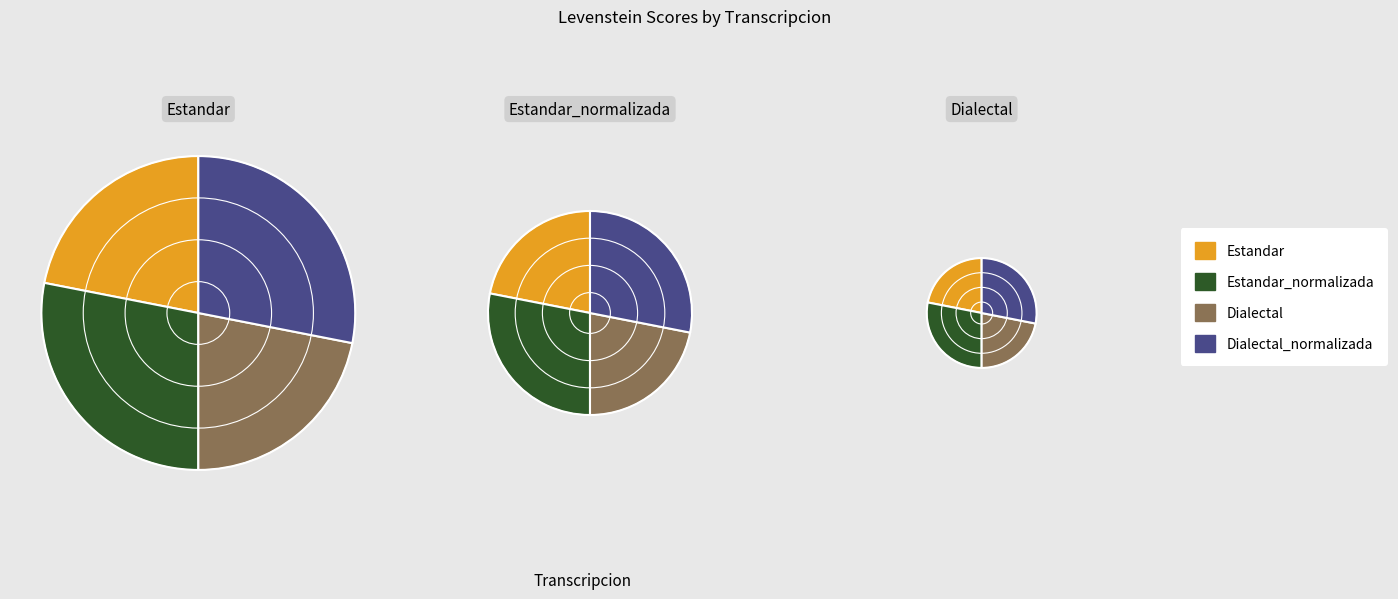

What percentage do Dialectal_normalizada and Dialectal together represent?

50.0%